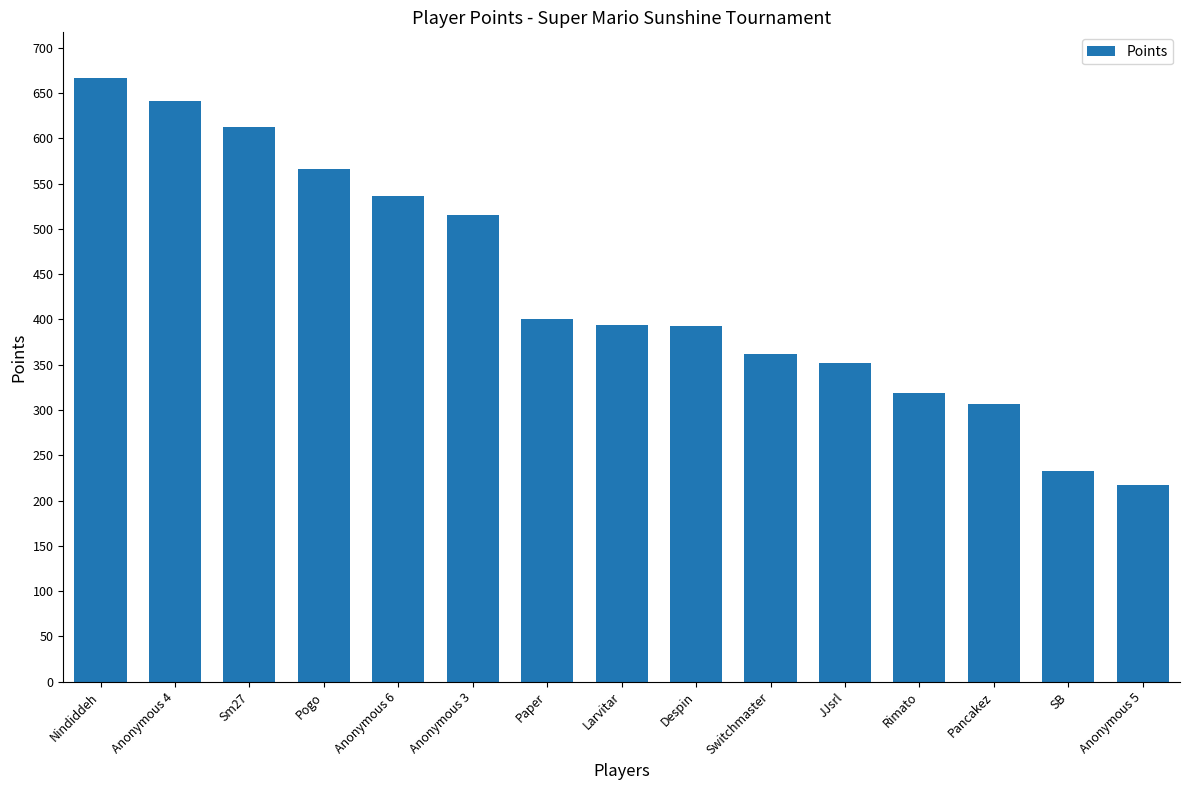

Which label corresponds to the largest value in the chart?

Nindiddeh